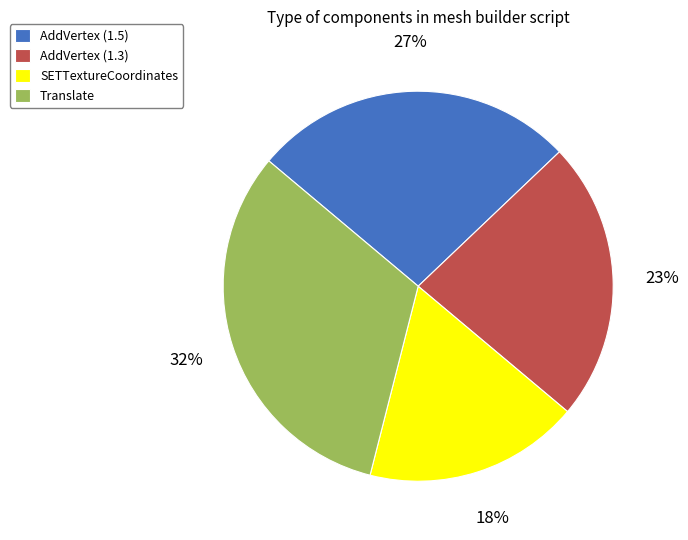

What percentage is the Translate slice, to the nearest percent?

32%